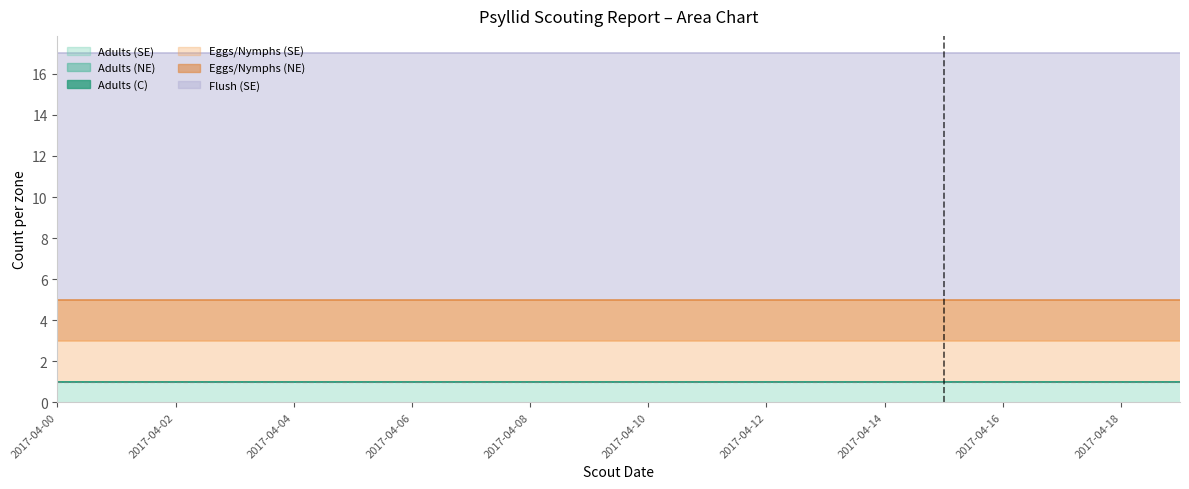

At which category is the sum across all series the highest?

2017-04-00